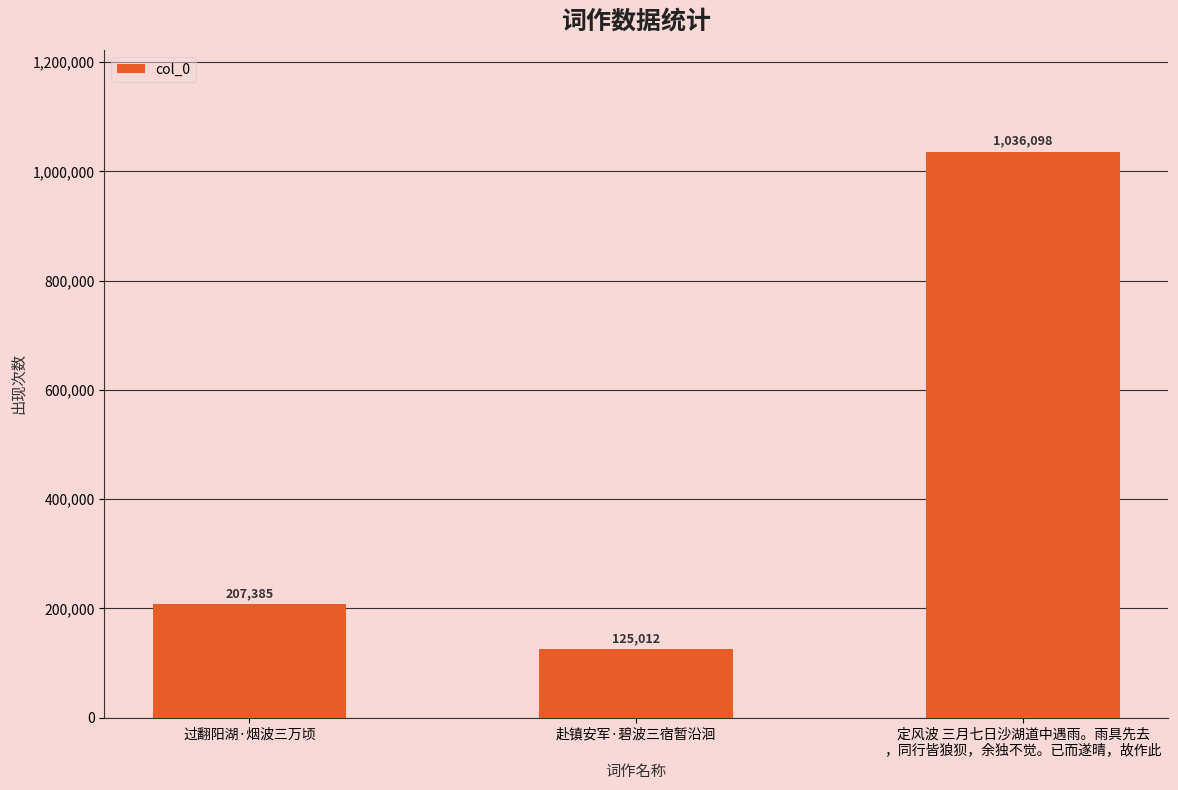

What is the smallest value displayed?

125012